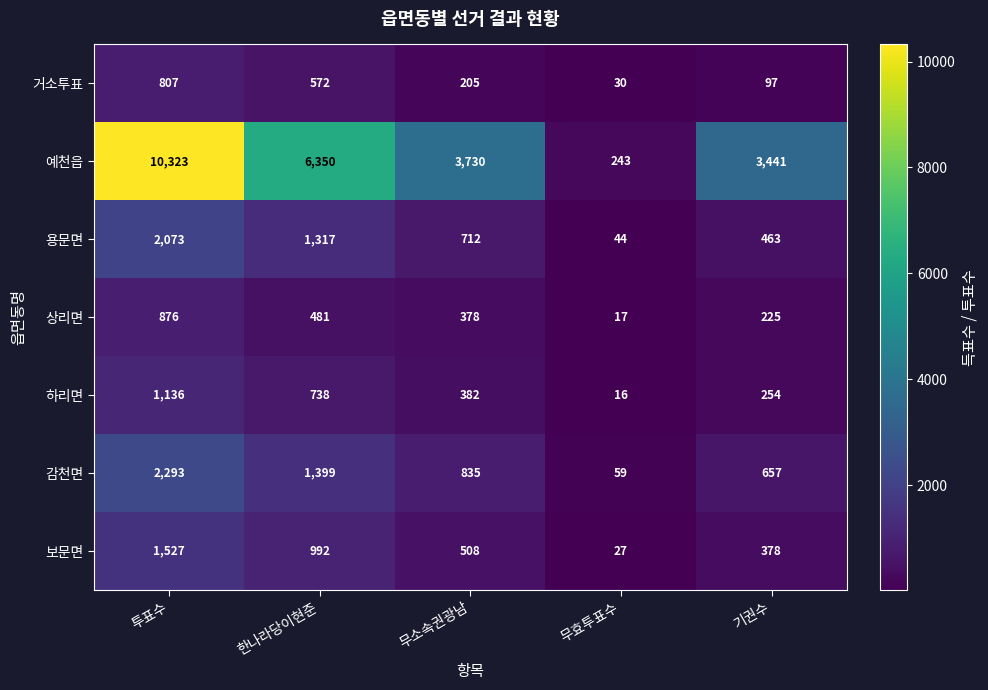

Count the number of categories in the chart.

5